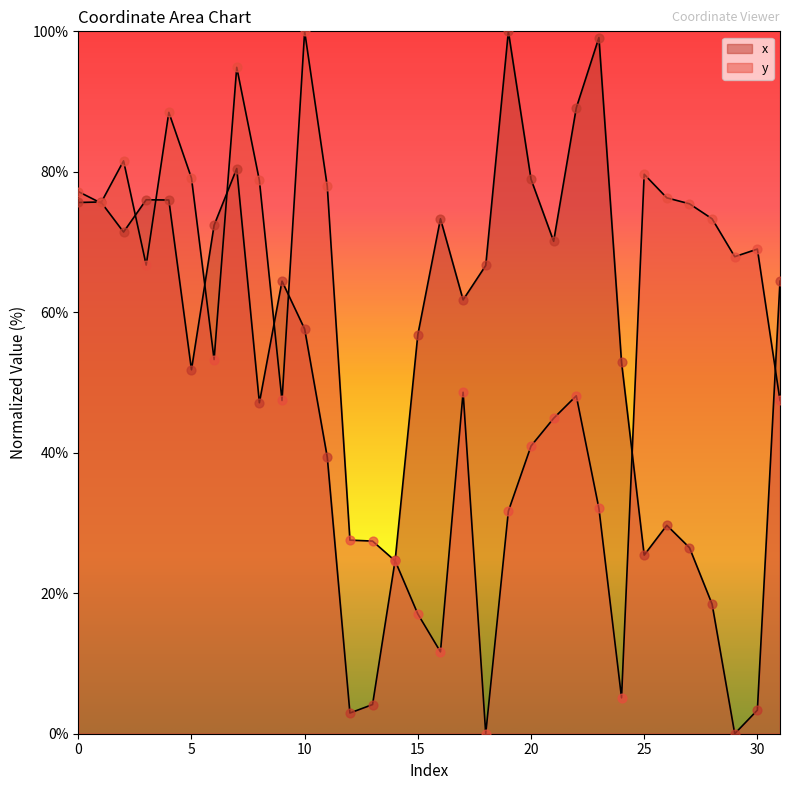

Which series reaches the minimum Y coordinate?

x